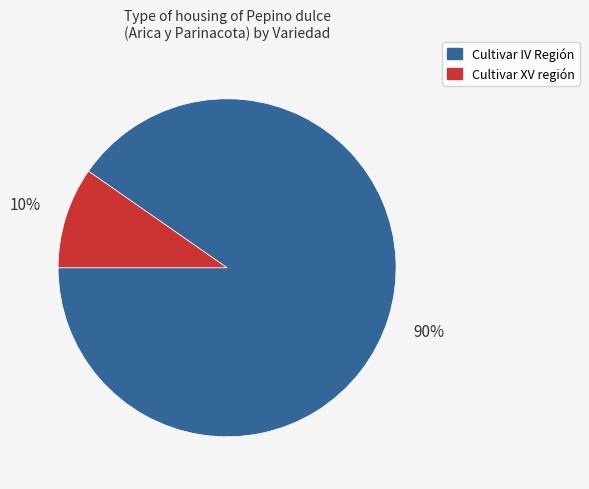

What is the smallest slice in the pie chart?

Cultivar XV región